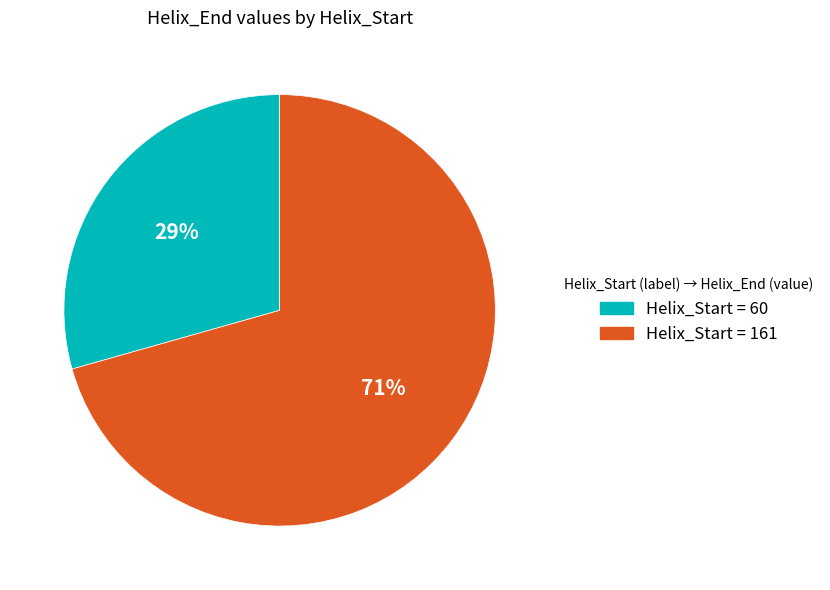

Does any single category account for the majority?

Yes